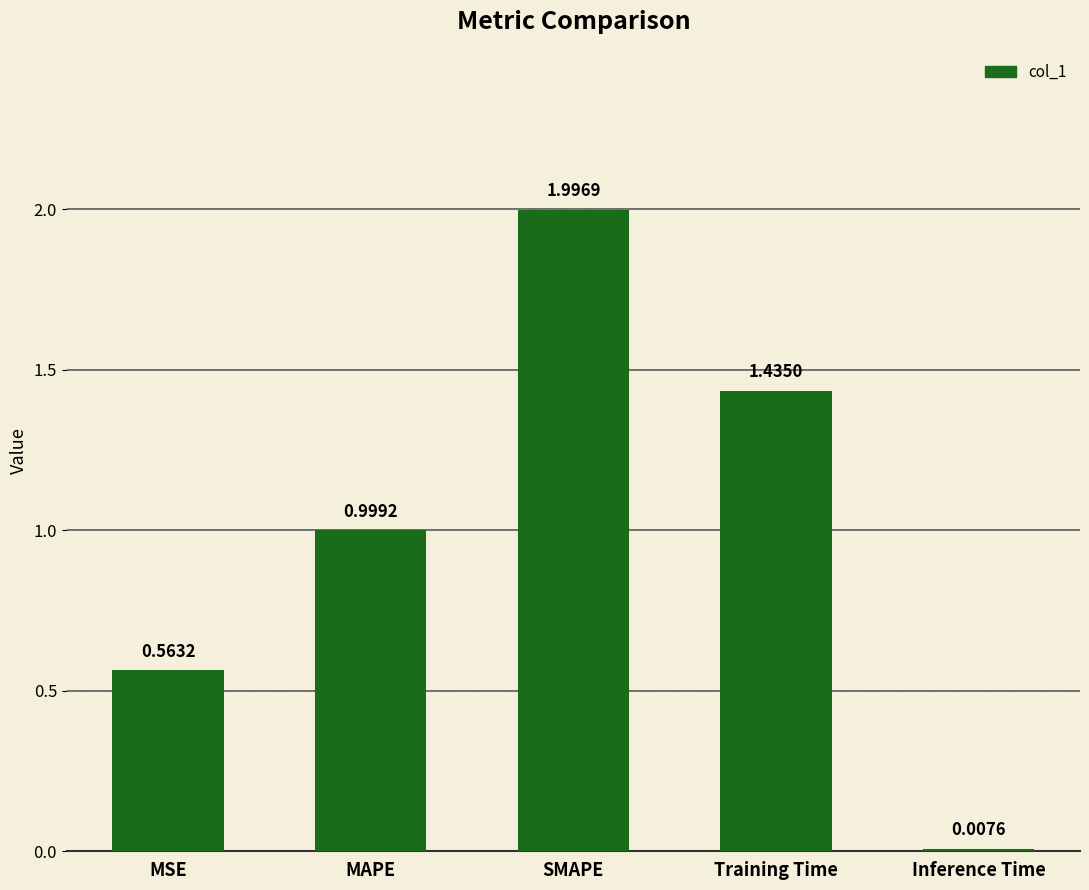

Between Training Time and Inference Time, which is larger?

Training Time